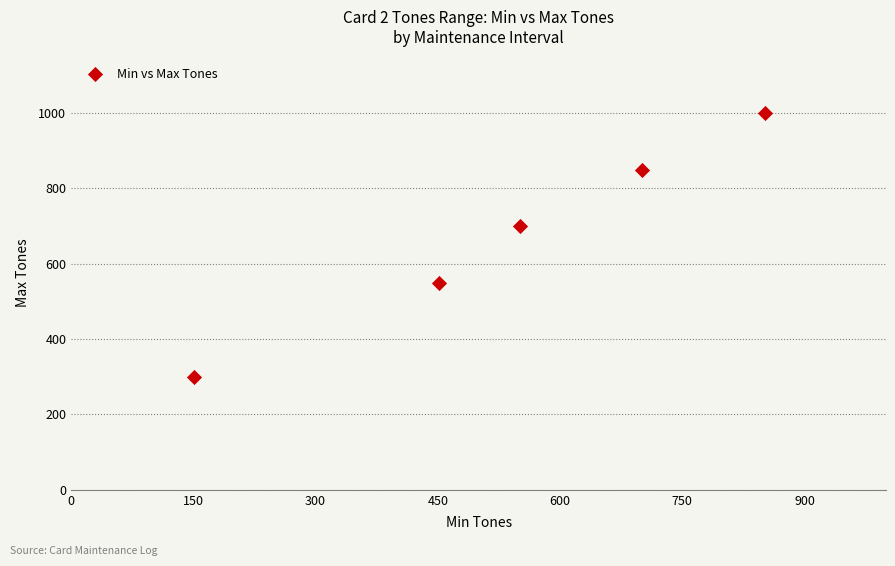

What is the range of X values (max minus min)?

700